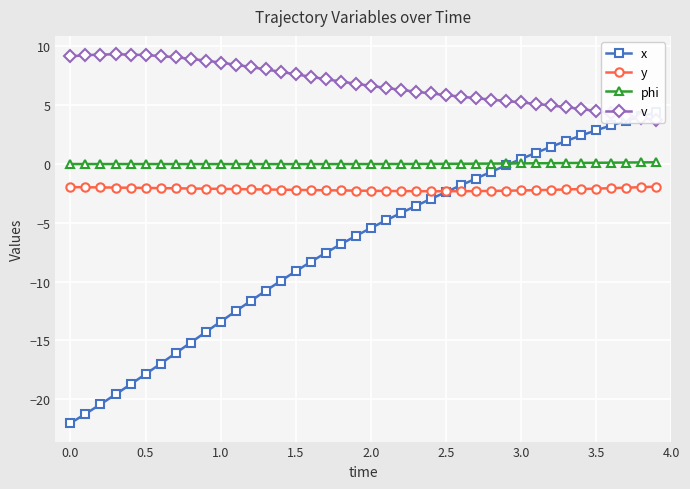

True or false: phi and y cross at least once.

False